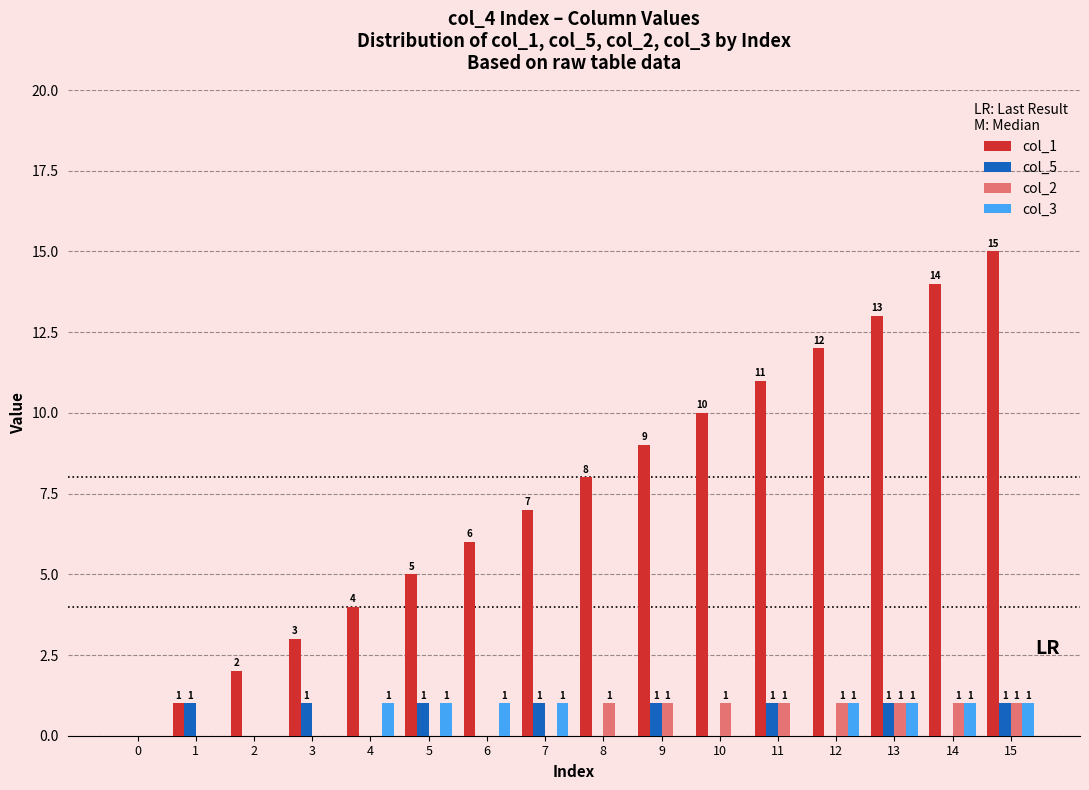

Does the chart contain stacked bars?

No